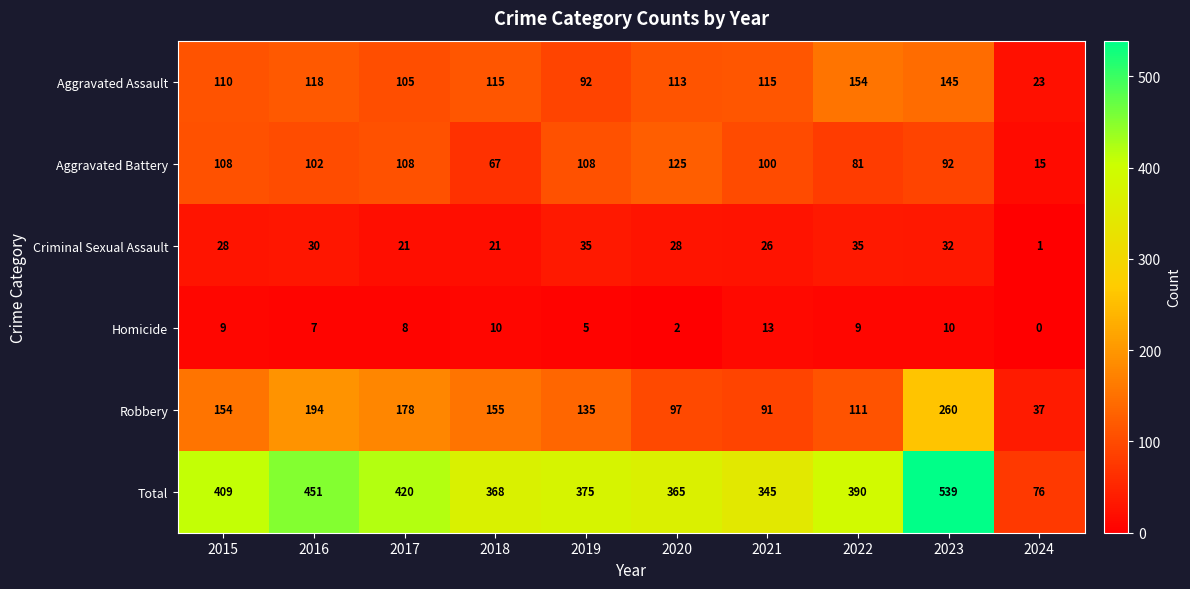

What is the difference between the second highest and minimum values in the Aggravated Battery series?

93